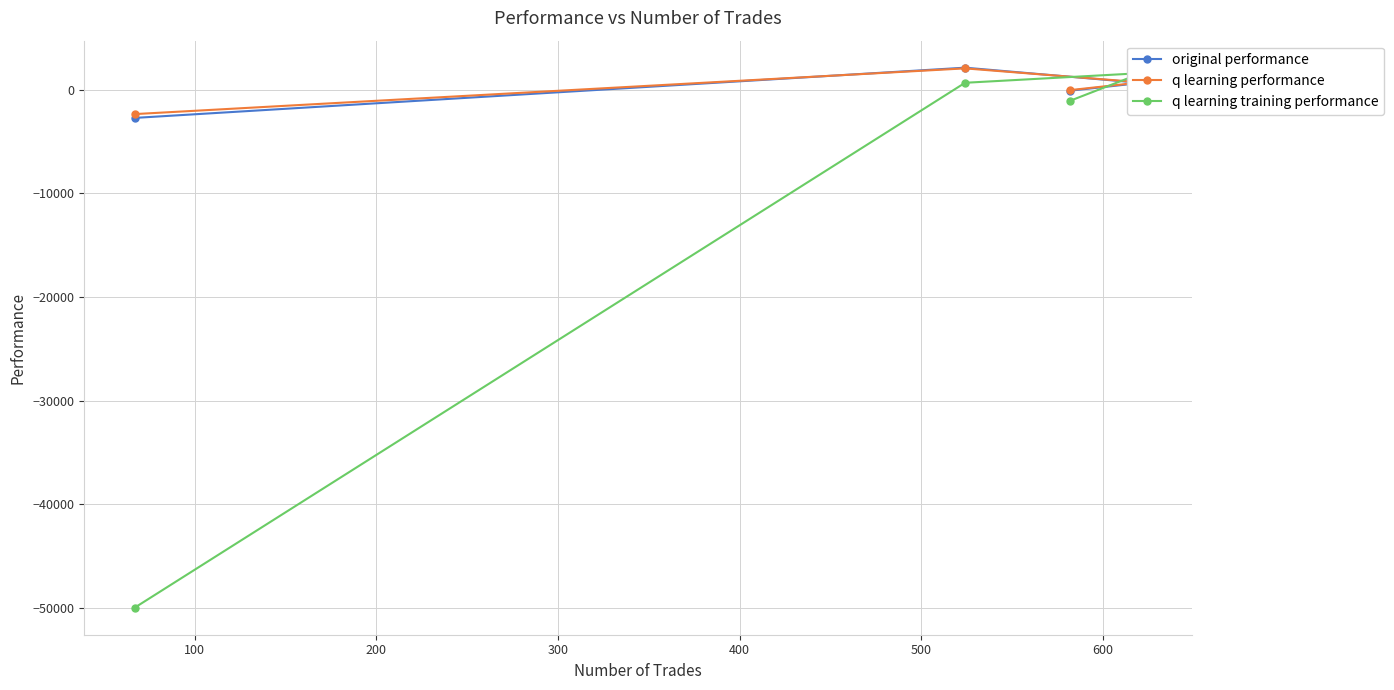

What is the minimum value for q learning training performance?

-50000.0